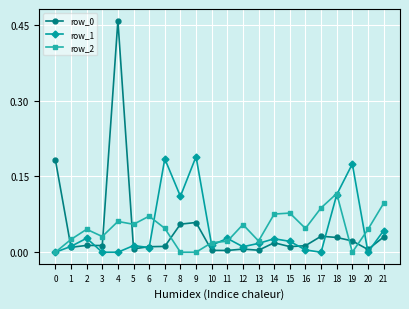

True or false: row_2 and row_0 cross at least once.

True